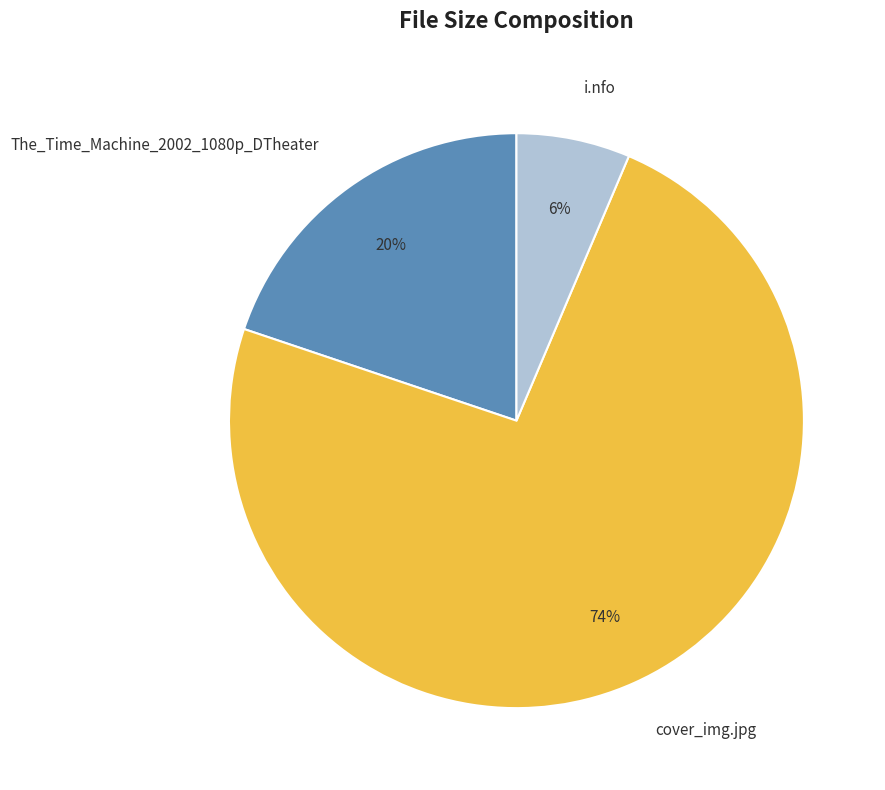

The i.nfo slice represents 17% of the pie. True or false?

False